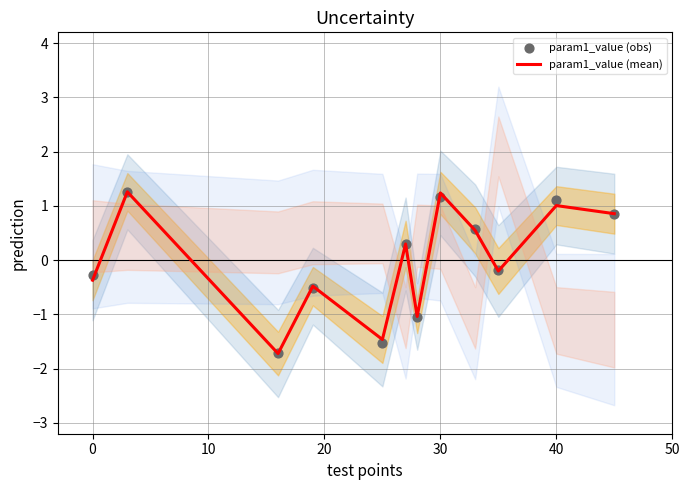

At how many categories does at least one series exceed 0?

6